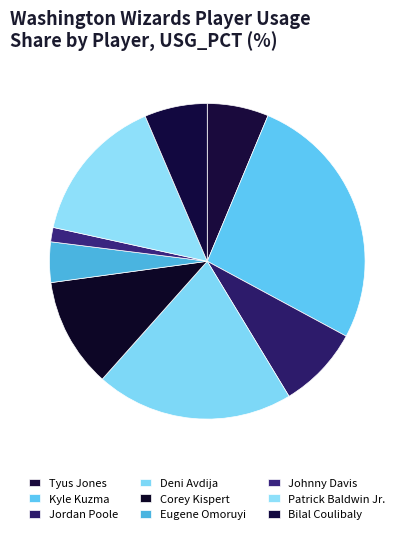

Which category has the smallest portion of the pie?

Johnny Davis